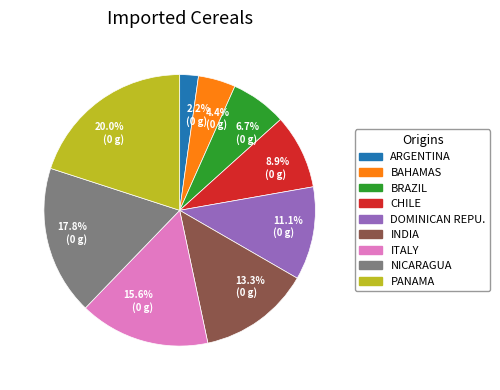

How many slices are in this pie chart?

9